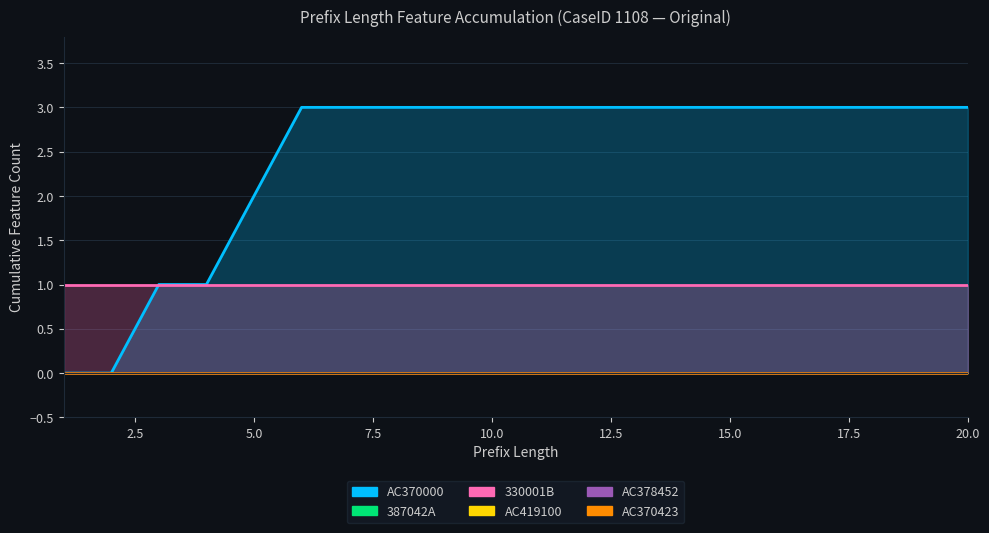

Which series has the largest range (max minus min)?

AC370000